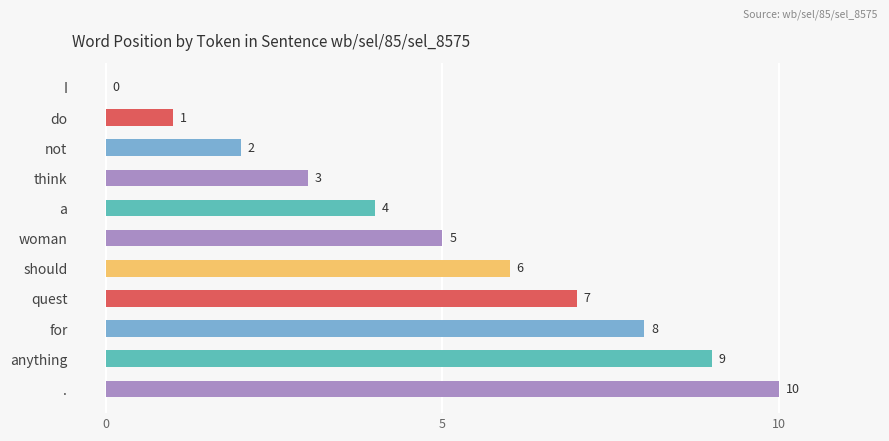

What is the ratio of the value at should to the value at think?

2.0